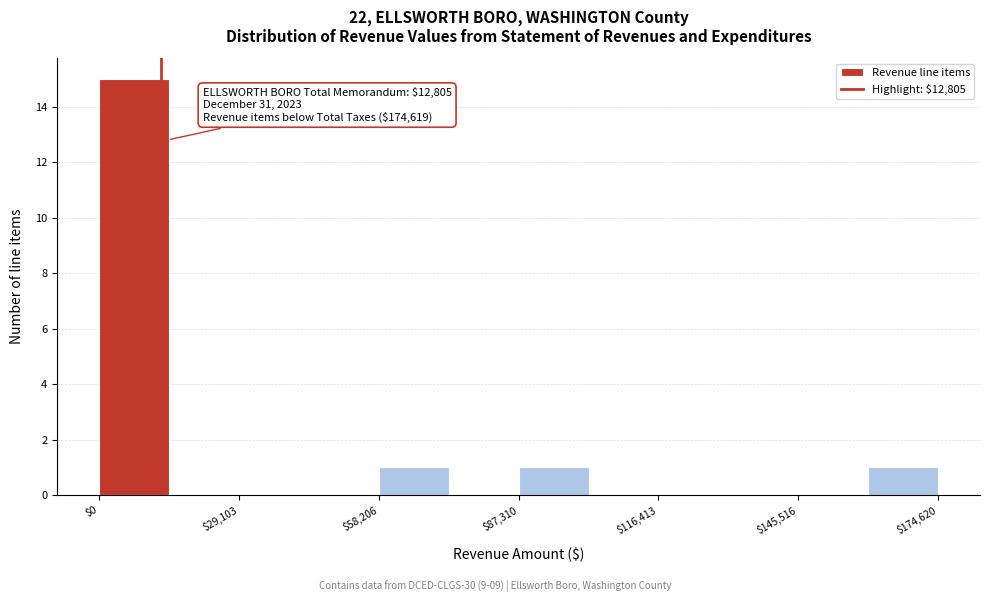

Read against the x-axis, roughly where is the centre of the tallest bar?

5000